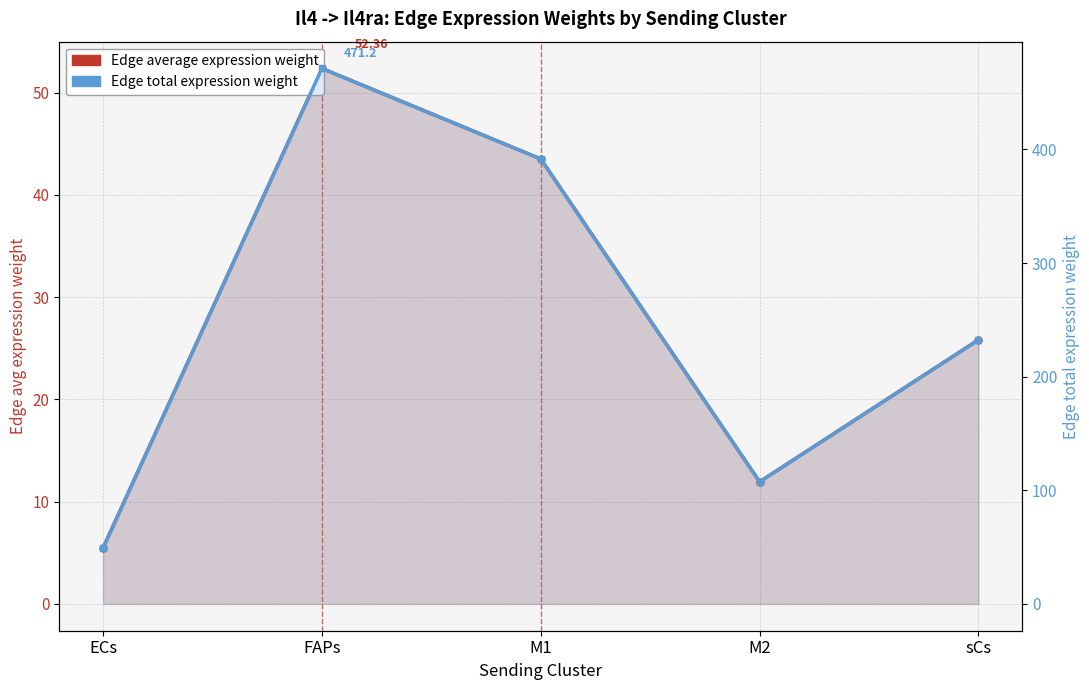

True or false: Edge total expression weight and Edge average expression weight intersect in this chart.

False